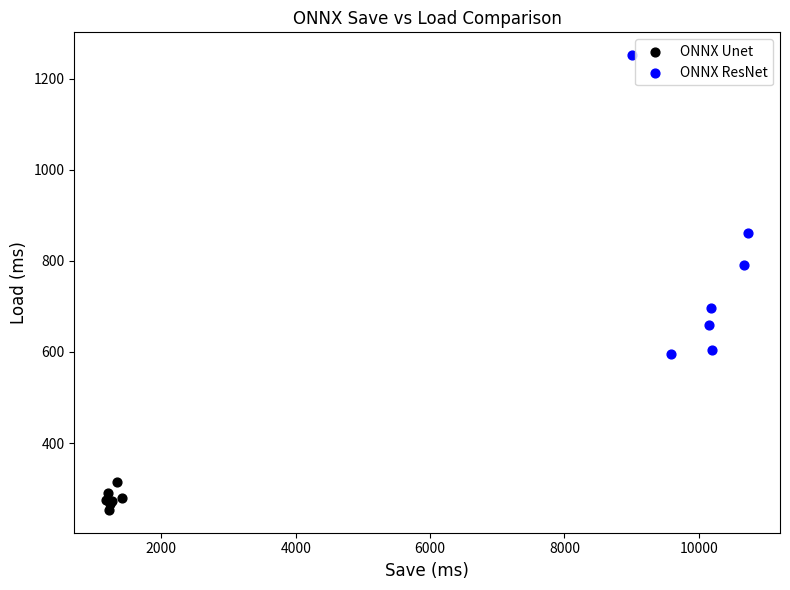

Which series contains the lowest Y value?

ONNX Unet